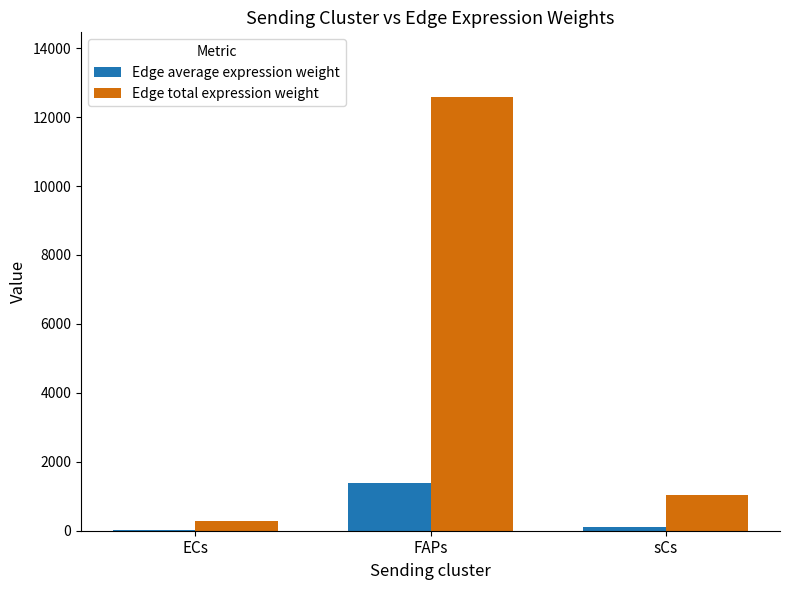

True or false: Edge total expression weight has a value of 1030.3 at sCs.

True